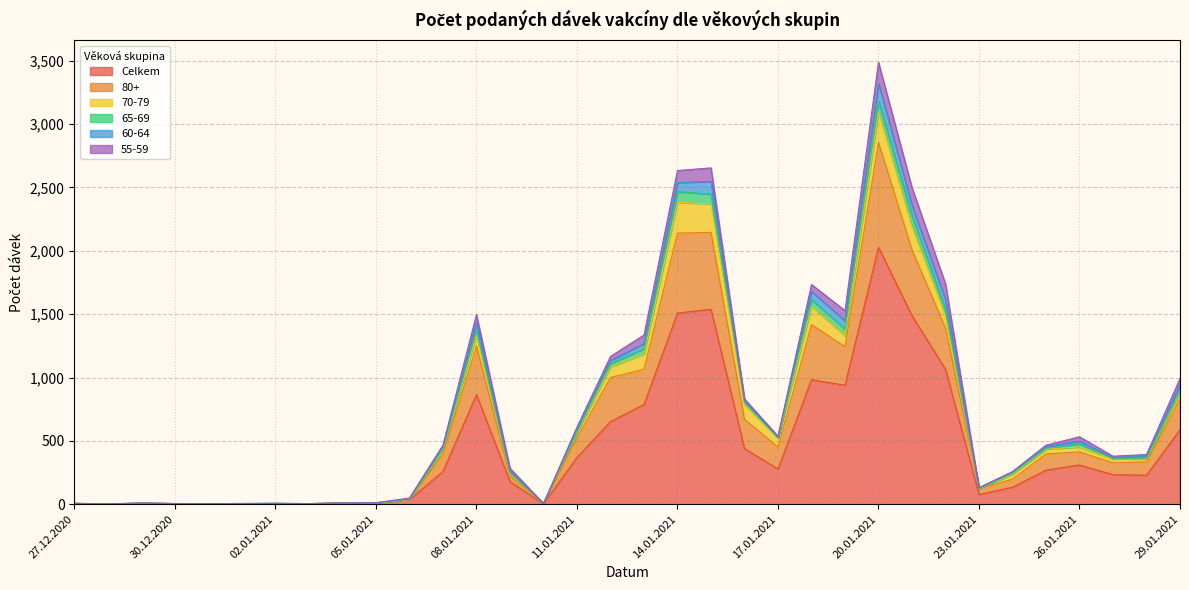

What is the spread (max minus min) of values at 04.01.2021?

10